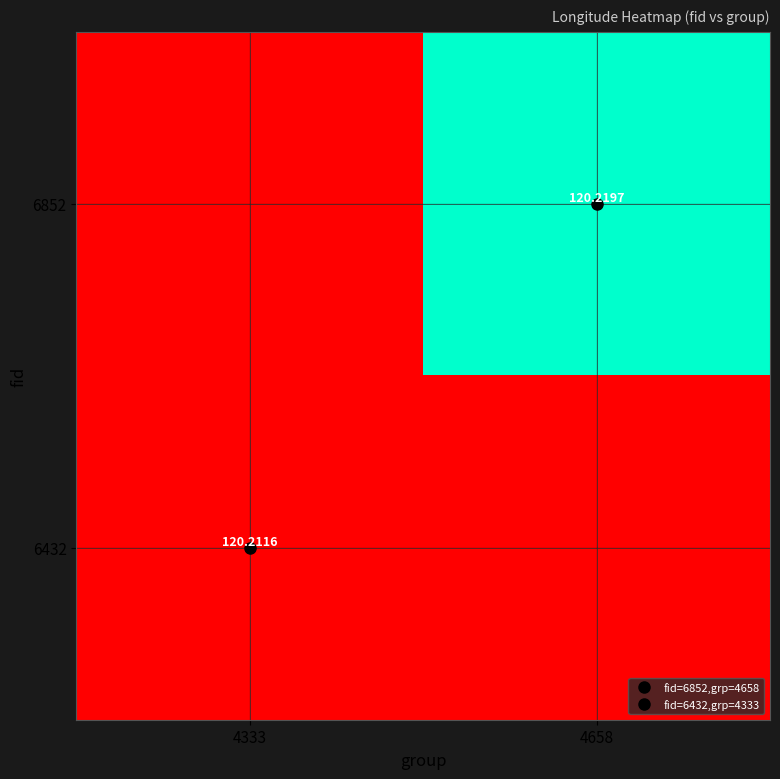

List the series in order of their overall mean, highest first.

6852, 6432